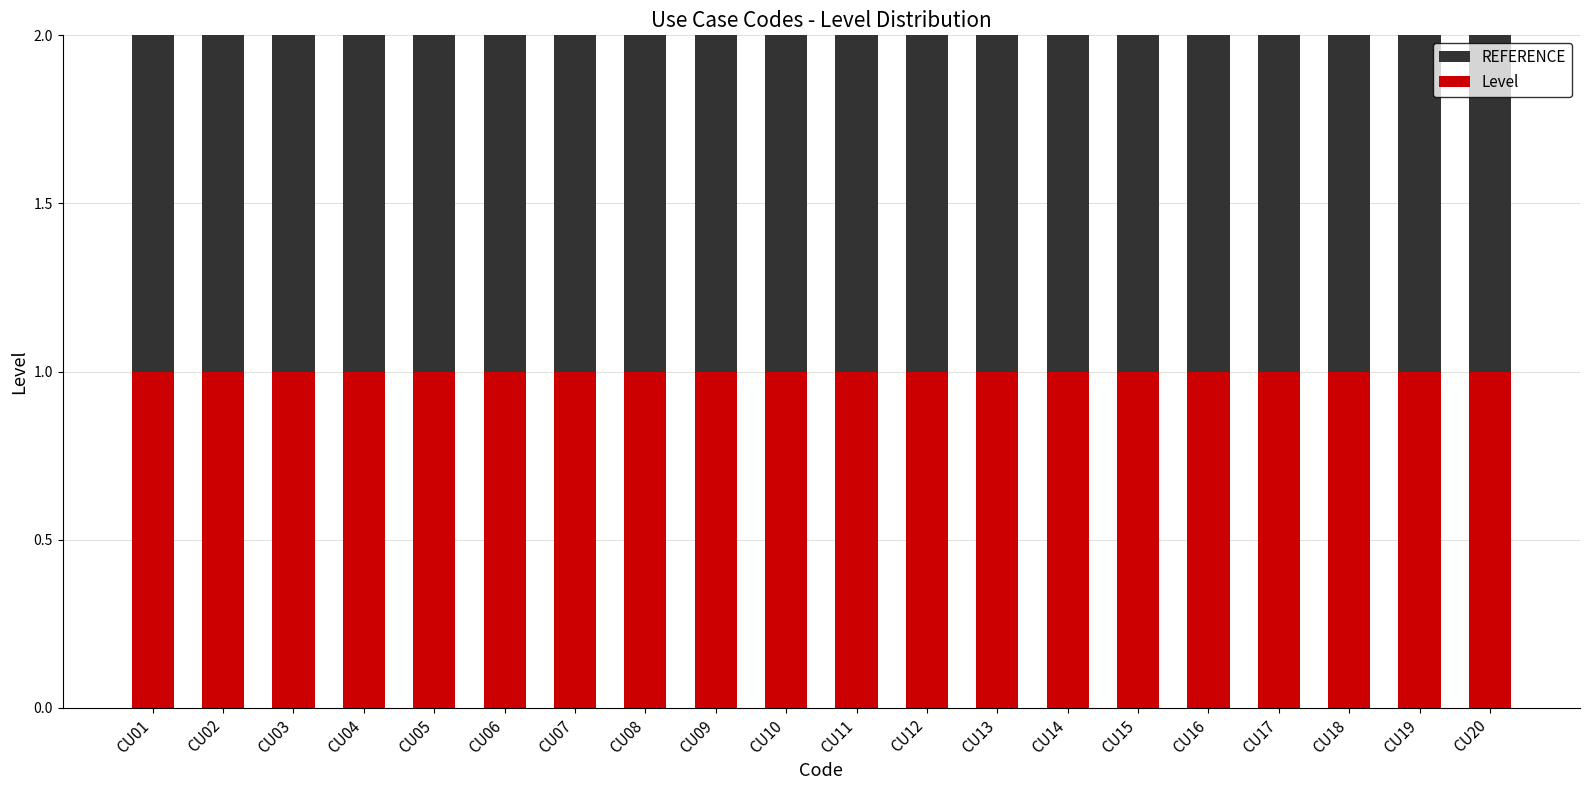

The Level series shows 1 at CU16. True or false?

True